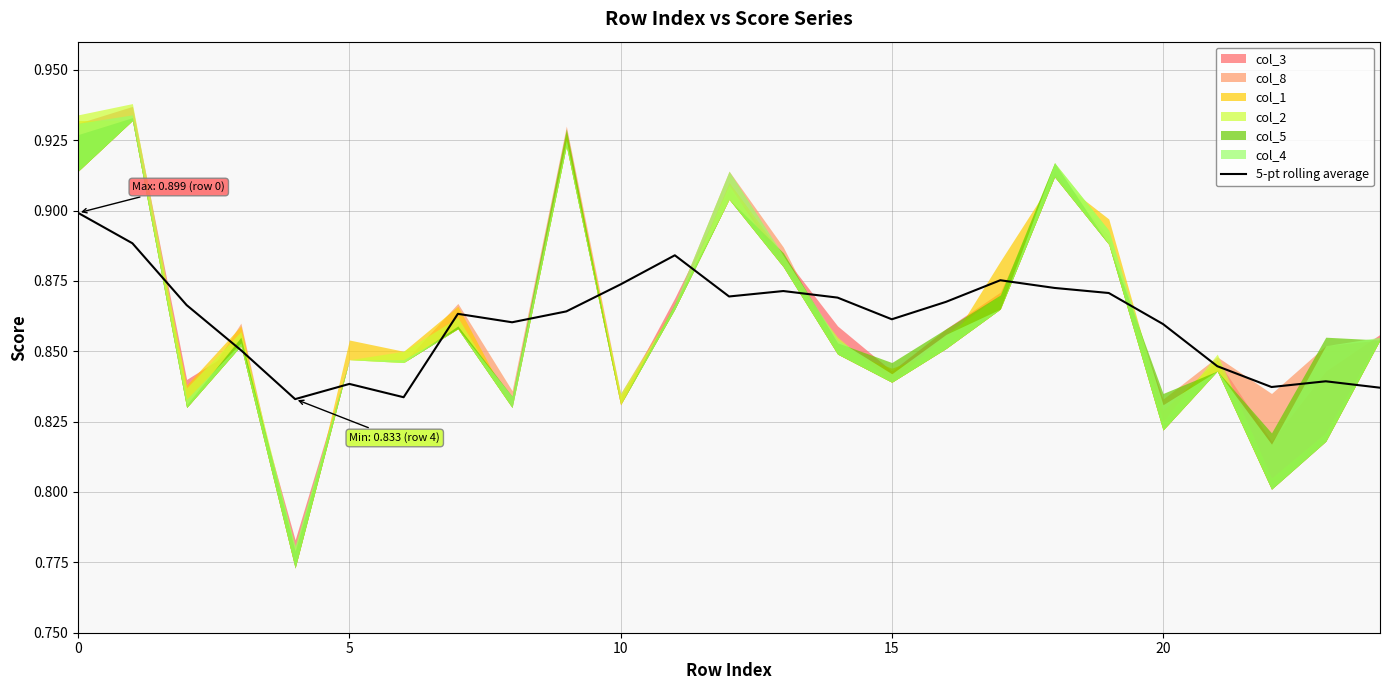

Reading left to right, list all the values displayed in this chart.

0.9	0.9	0.9	0.9	0.8	0.8	0.8	0.9	0.9	0.9	0.9	0.9	0.9	0.9	0.9	0.9	0.9	0.9	0.9	0.9	0.9	0.8	0.8	0.8	0.8